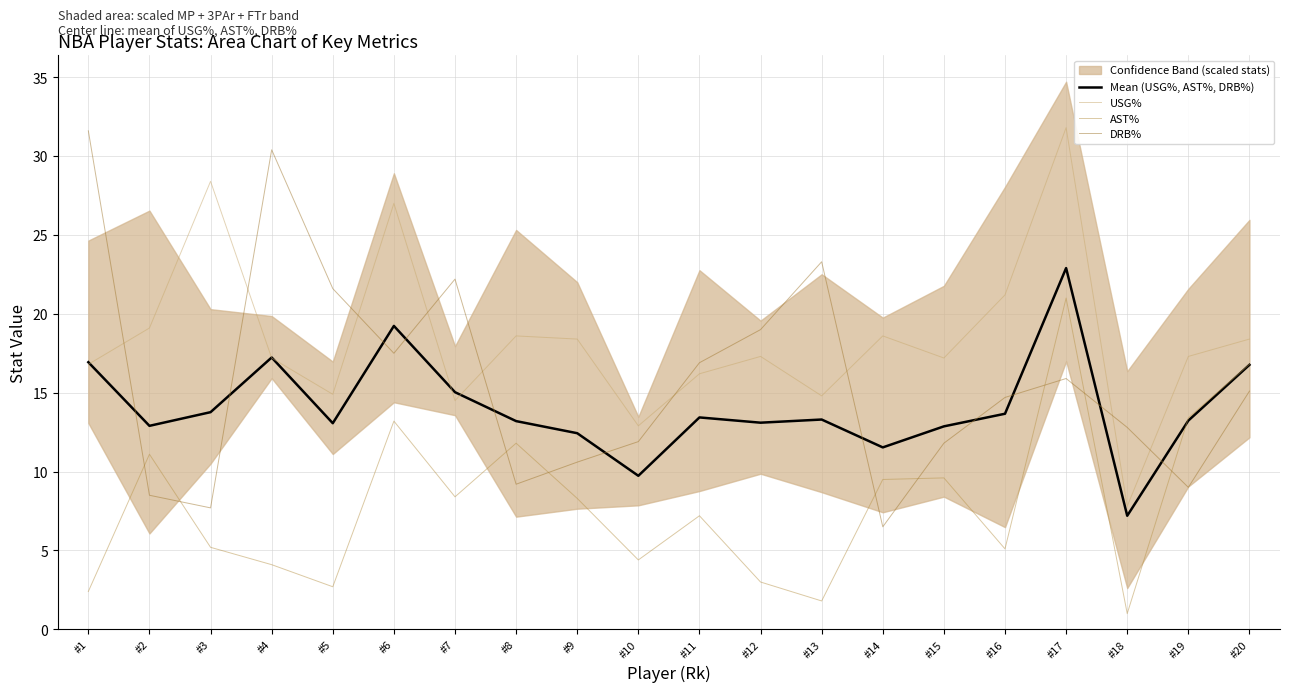

Read the USG% value at #9.

18.4